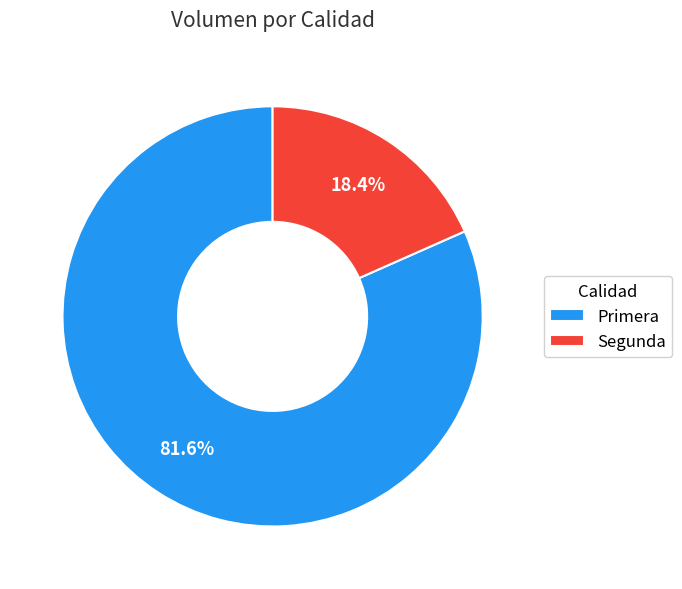

Which has a higher value, Primera or Segunda?

Primera